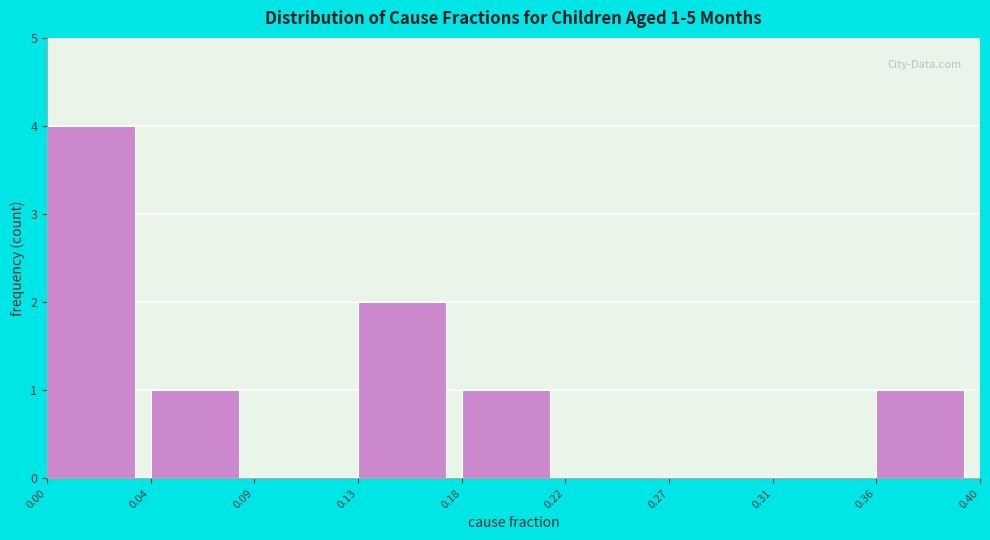

Reading left to right, what are all the values shown in this chart?

0.00=4	0.04=1	0.09=0	0.13=2	0.18=1	0.22=0	0.27=0	0.31=0	0.36=1